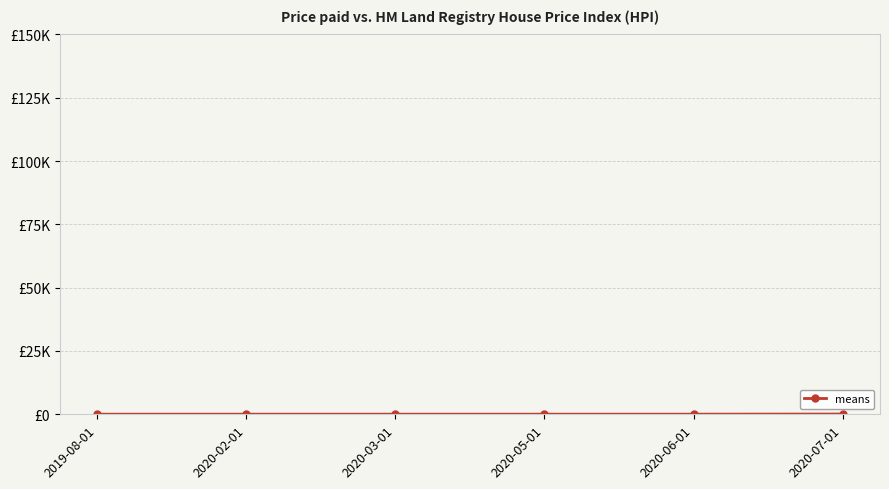

Rank the categories by value from lowest to highest.

2019-08-01, 2020-02-01, 2020-03-01, 2020-05-01, 2020-06-01, 2020-07-01